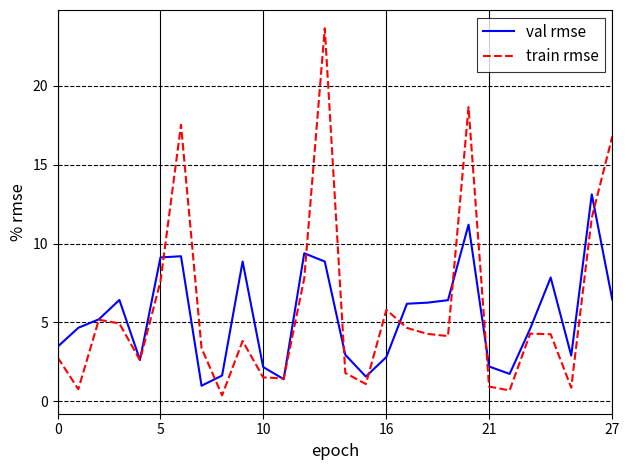

Does the chart have visible grid lines?

Yes